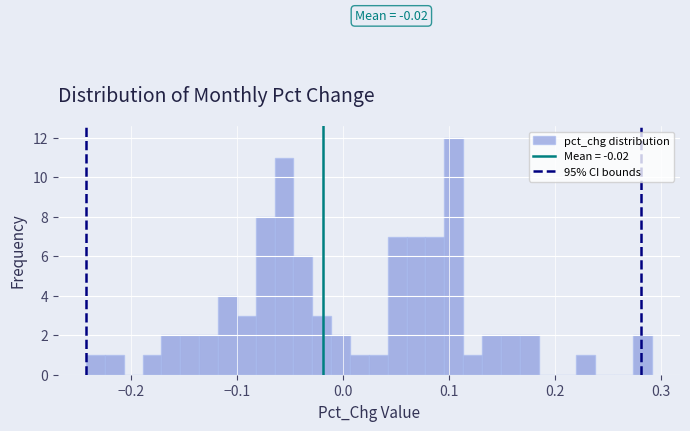

Around what value on the x-axis is the tallest bar? Give the approximate position of its centre, as read against the axis.

0.10